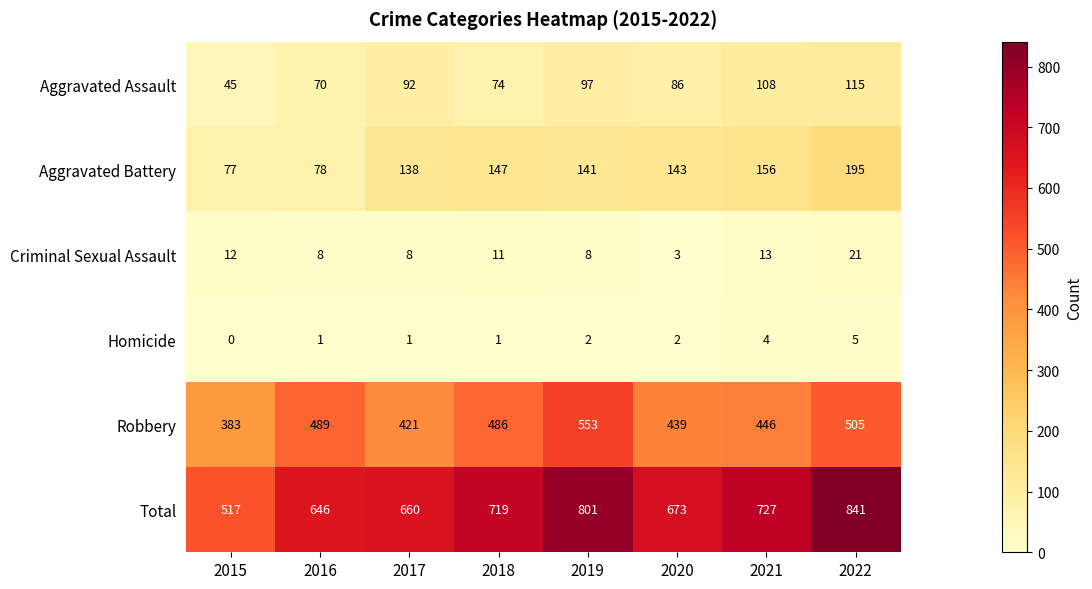

How many series are shown in this chart?

6